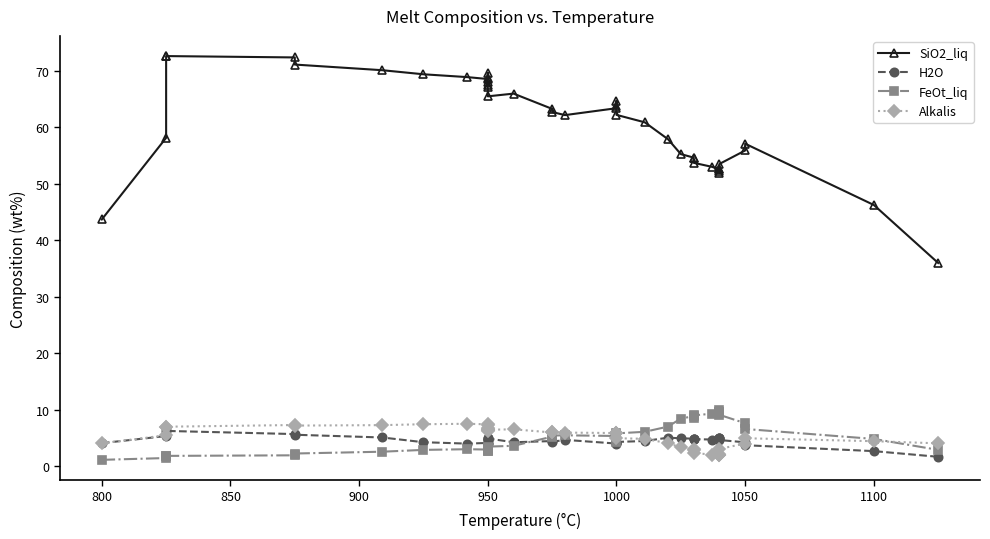

At 950, list the series in order from smallest to largest.

FeOt_liq, H2O, Alkalis, SiO2_liq